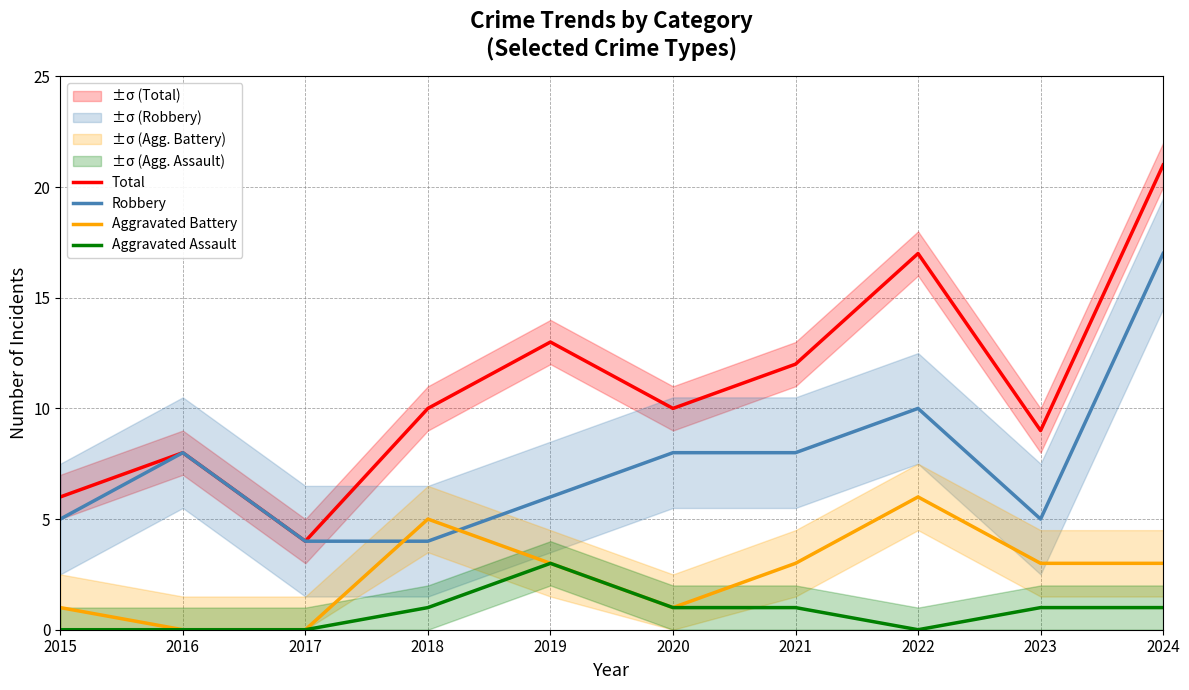

True or false: Total has more than 1 points higher than both neighbors.

True